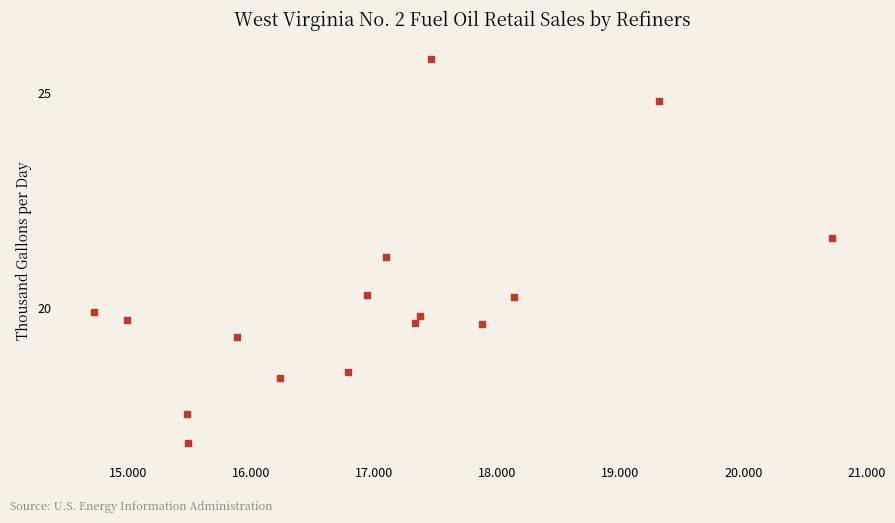

What Y value in the scatter plot is closest to 21?

21.2